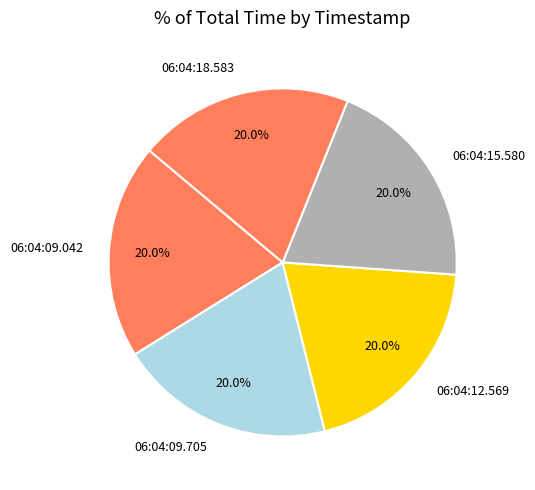

Is the sum of 06:04:09.042 and 06:04:18.583 greater than half?

No